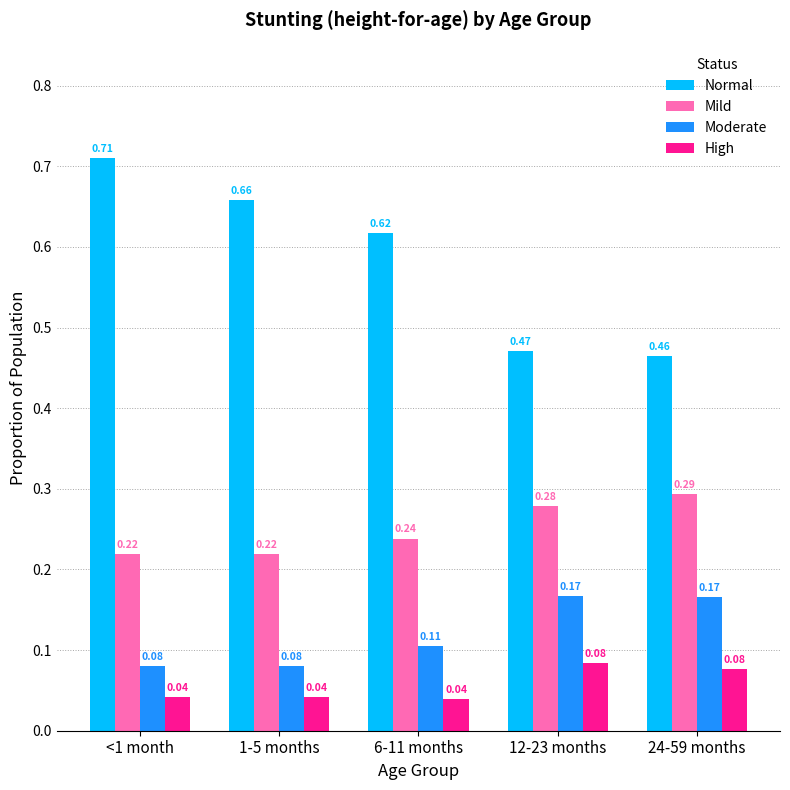

Which series changed the most between <1 month and 24-59 months?

Normal